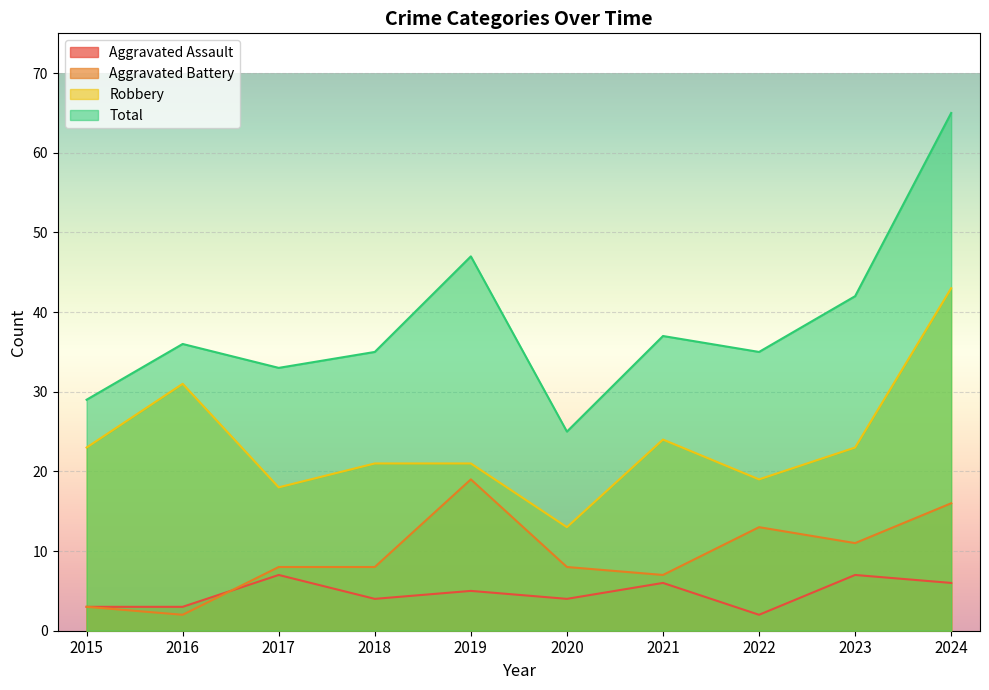

How many interior local peaks does the Robbery series have?

2